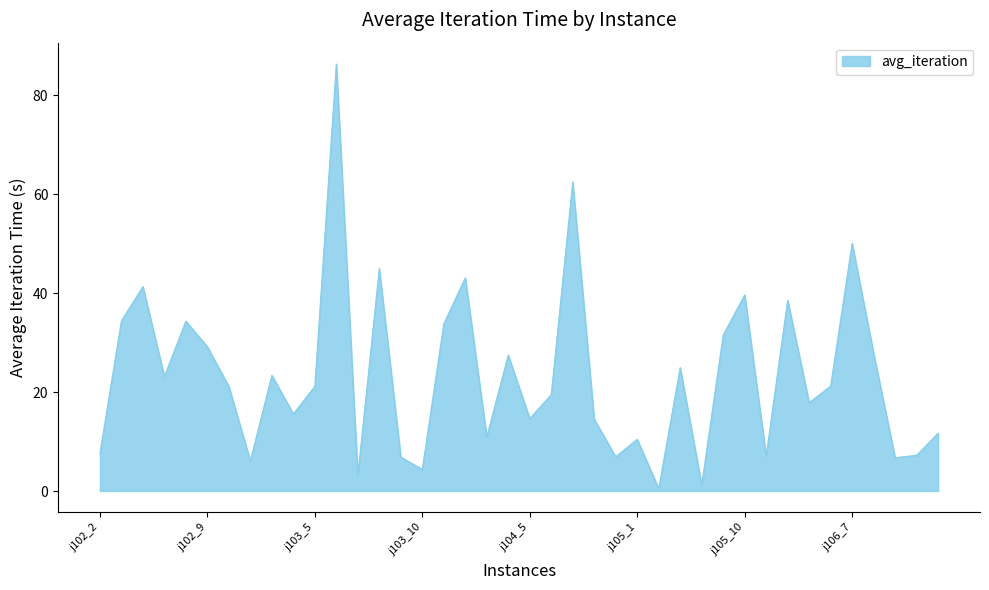

Does the chart have visible grid lines?

No